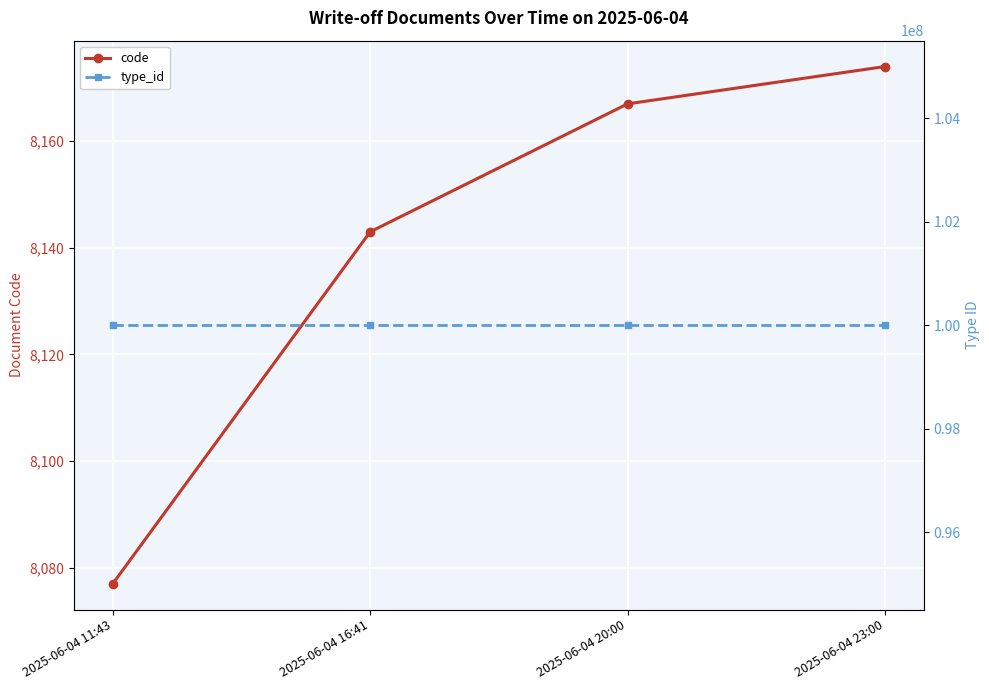

What is the sum of all code values?

32561